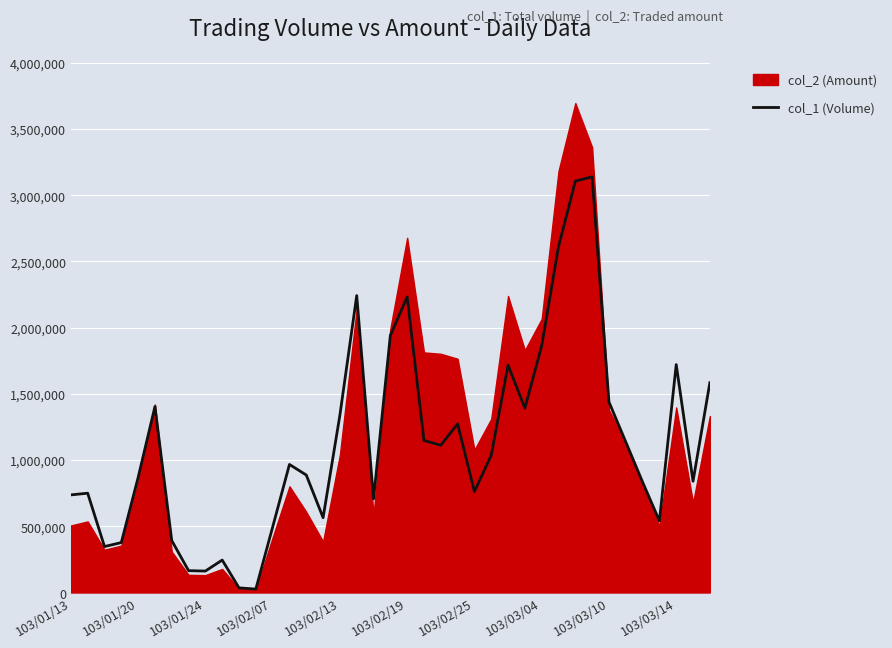

The value of col_1 (Volume) at 103/03/14 is 1721000. True or false?

True